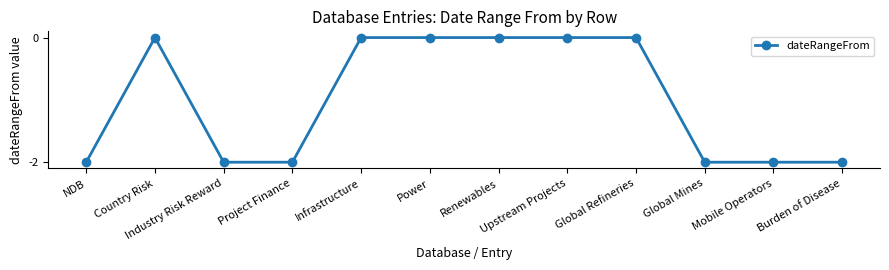

How many lines are shown in the chart?

1